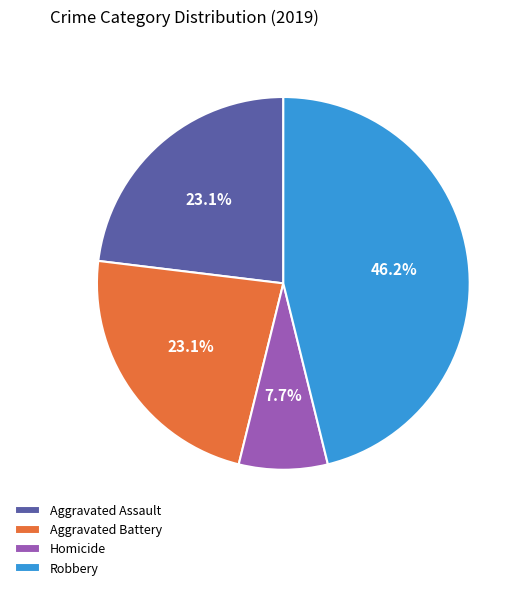

What is the largest slice in the pie chart?

Robbery